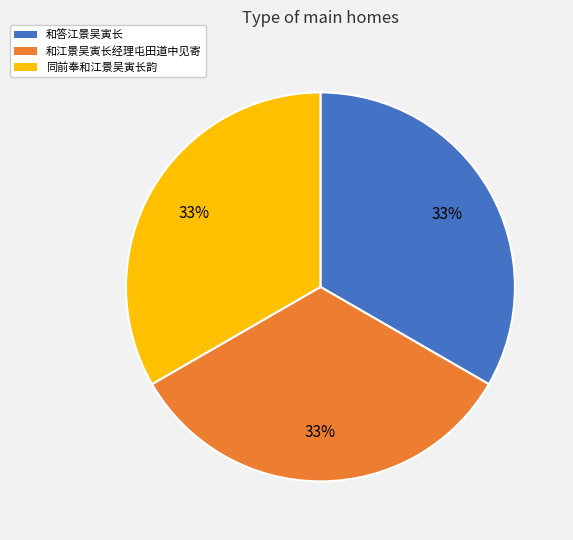

Approximately how many times larger is the value at 同前奉和江景吴寅长韵 compared to 和江景吴寅长经理屯田道中见寄?

1.0